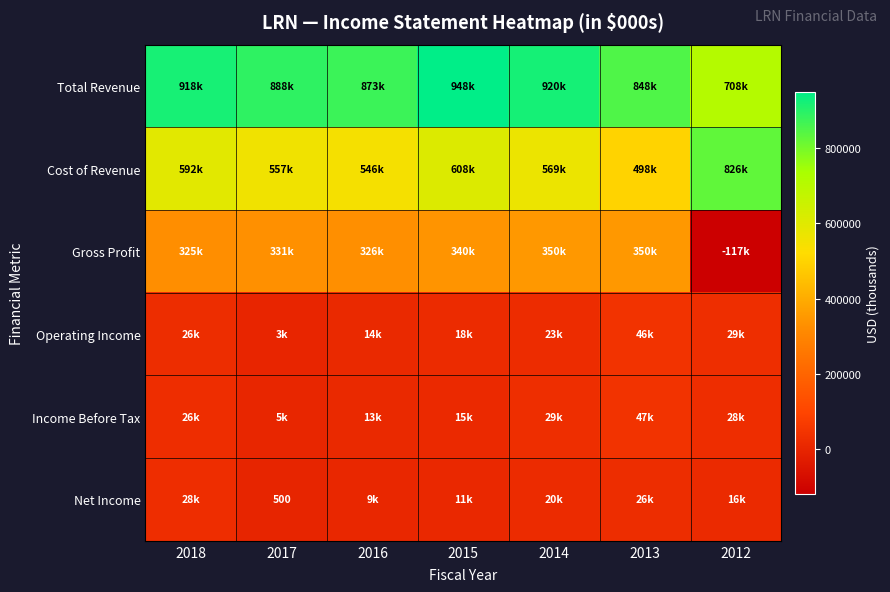

The Net Income series shows 877 at 2017. True or false?

False